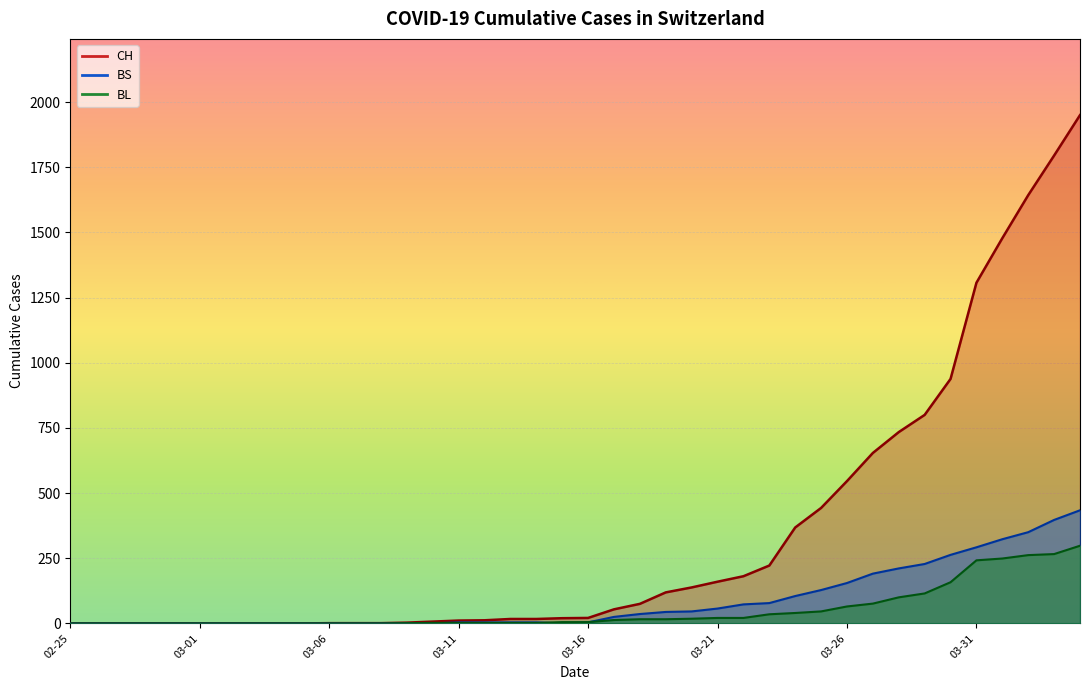

Where does the CH series first go above 21?

2020-03-17